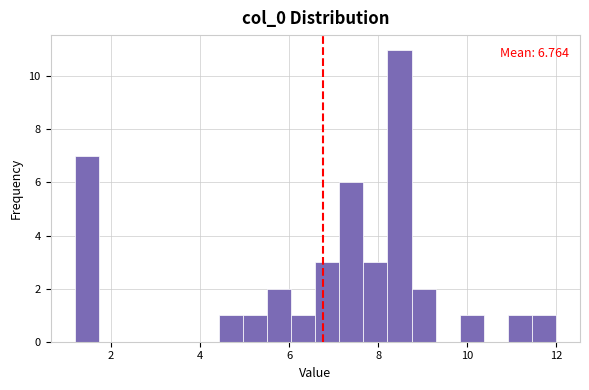

Read against the x-axis, roughly where is the centre of the tallest bar?

8.4